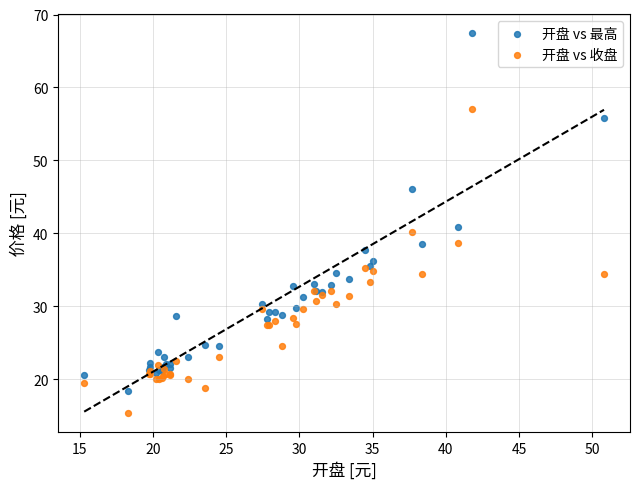

In the 开盘 vs 最高 series, what Y value is closest to 42?

40.9